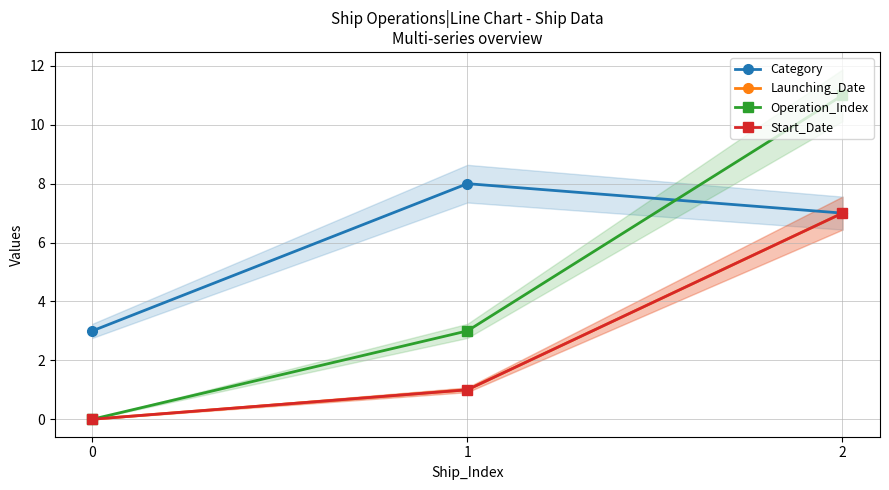

Is it true that Operation_Index equals 2 at 1?

False